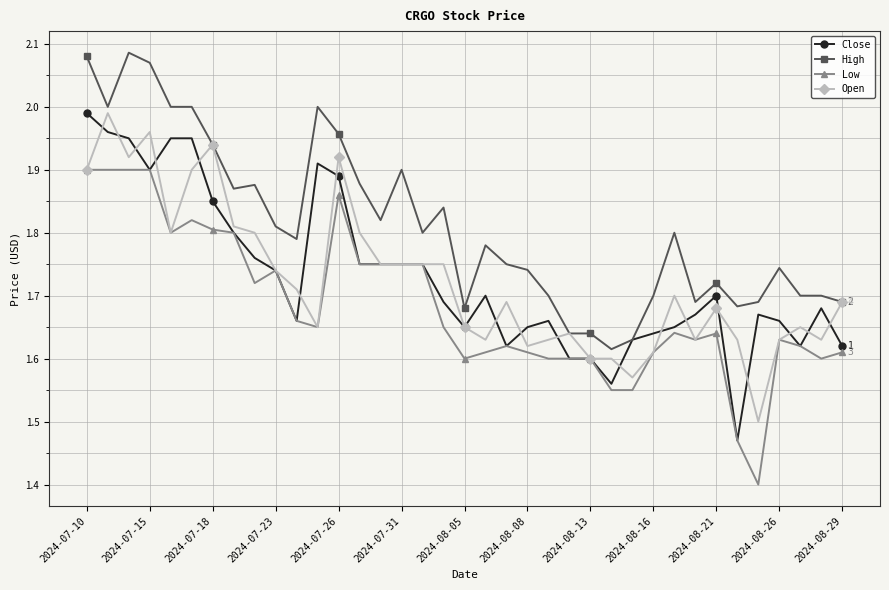

True or false: High has more than 0 points higher than both neighbors.

True